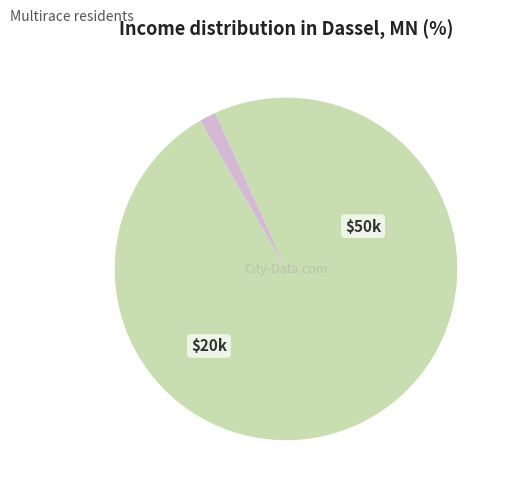

Is there a majority slice in this chart?

Yes